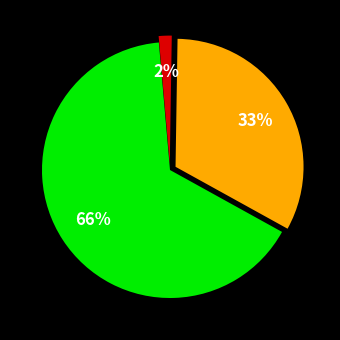

To the nearest percent, what is the average slice percentage?

33%